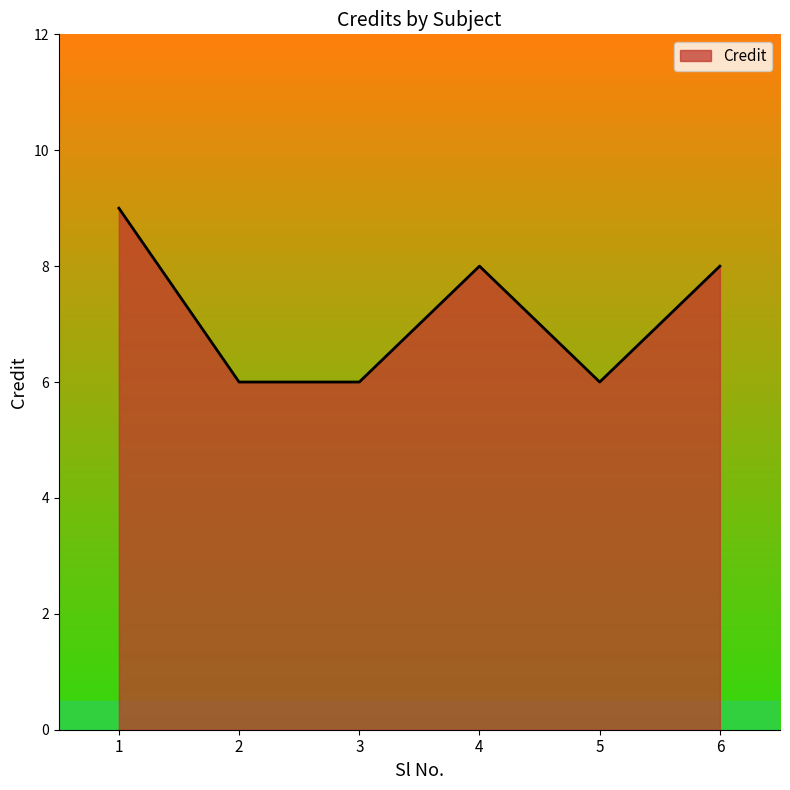

What is the sum of the values at 4 and 2?

14